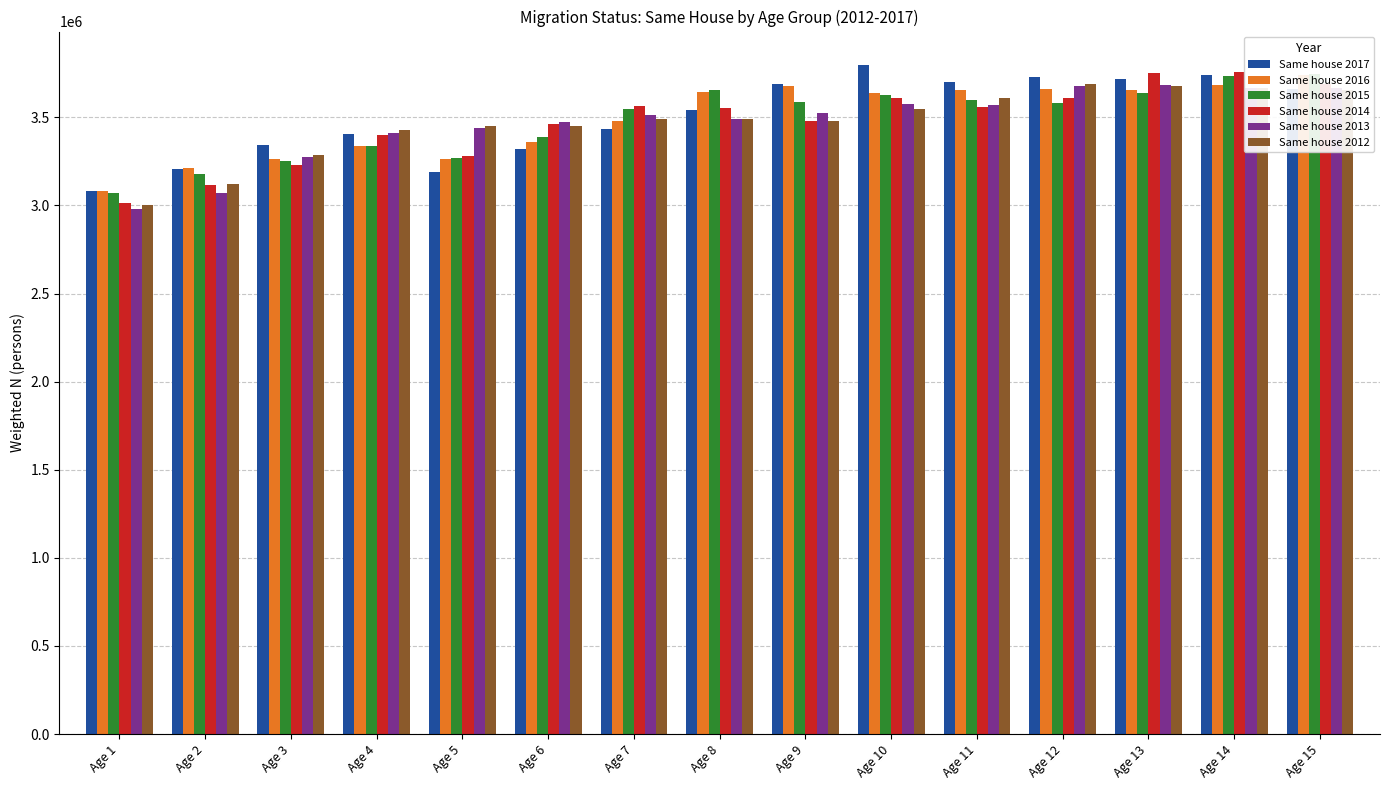

Reading left to right, list all the values displayed in this chart.

Same house 2017: 3084570	3209266	3345610	3406931	3188624	3320703	3433387	3539391	3689261	3797330	3700034	3730644	3715713	3741335	3663541
Same house 2016: 3080363	3212684	3264289	3338894	3263354	3361679	3477596	3646654	3677500	3636782	3653776	3661963	3655628	3681964	3742730
Same house 2015: 3071908	3180042	3250573	3336616	3270606	3390231	3547264	3655932	3587824	3629668	3597630	3582575	3637171	3732861	3743817
Same house 2014: 3013708	3114388	3227591	3399025	3282906	3463869	3567421	3556029	3478676	3610692	3560602	3609811	3750414	3754967	3690539
Same house 2013: 2977394	3068268	3274820	3409712	3439610	3474939	3511652	3490551	3526110	3573955	3570828	3676908	3684624	3666567	3665264
Same house 2012: 3000031	3119361	3288455	3426590	3453036	3449664	3492850	3492276	3478059	3545187	3610792	3687971	3675461	3668906	3653978